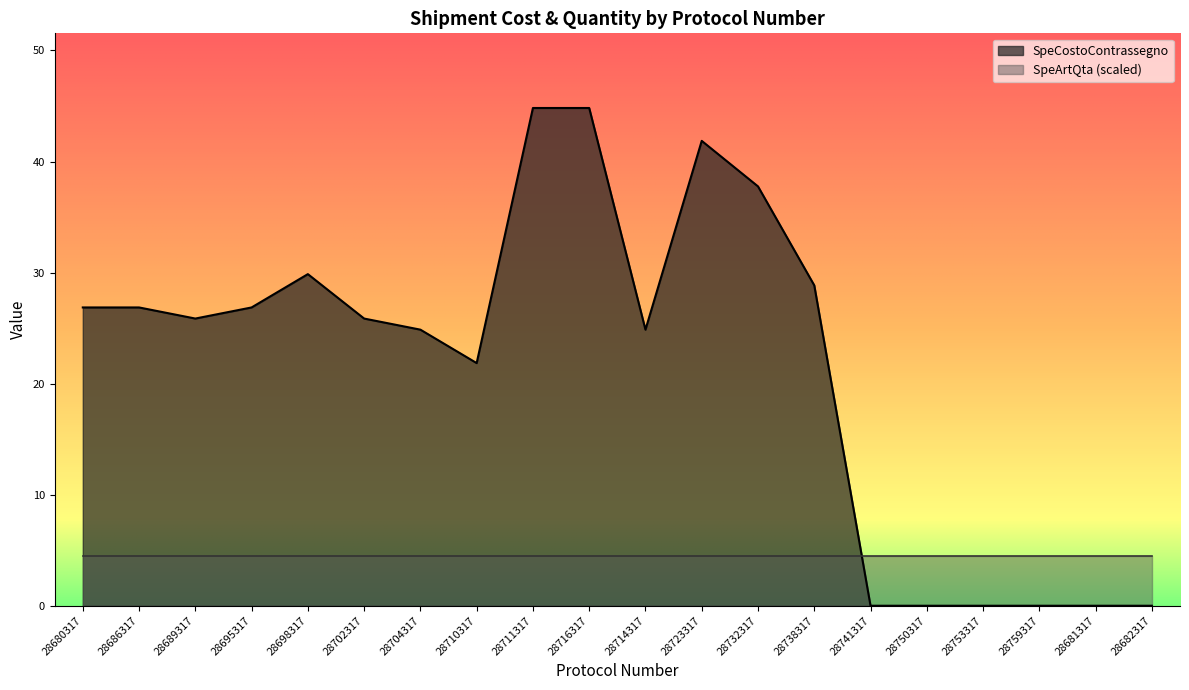

What is the difference between the maximum and minimum values?

44.8